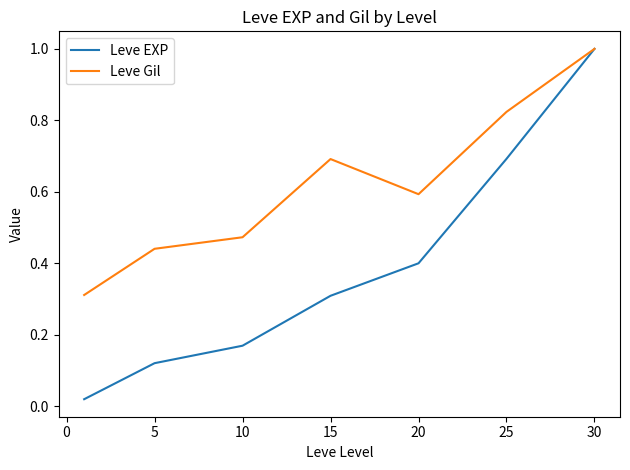

What is the sum of all Leve EXP values?

2.7